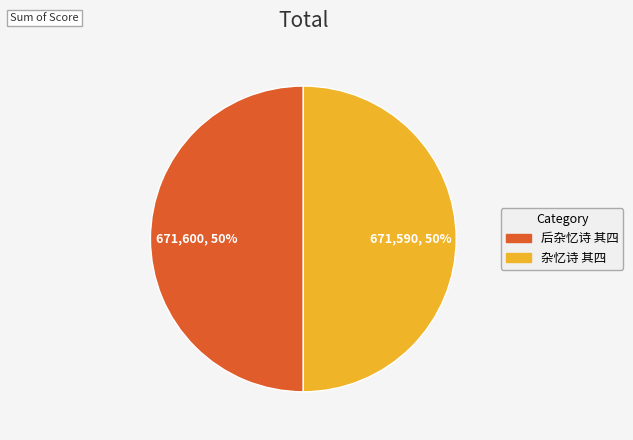

What is the ratio of the value at 杂忆诗 其四 to the value at 后杂忆诗 其四?

1.0